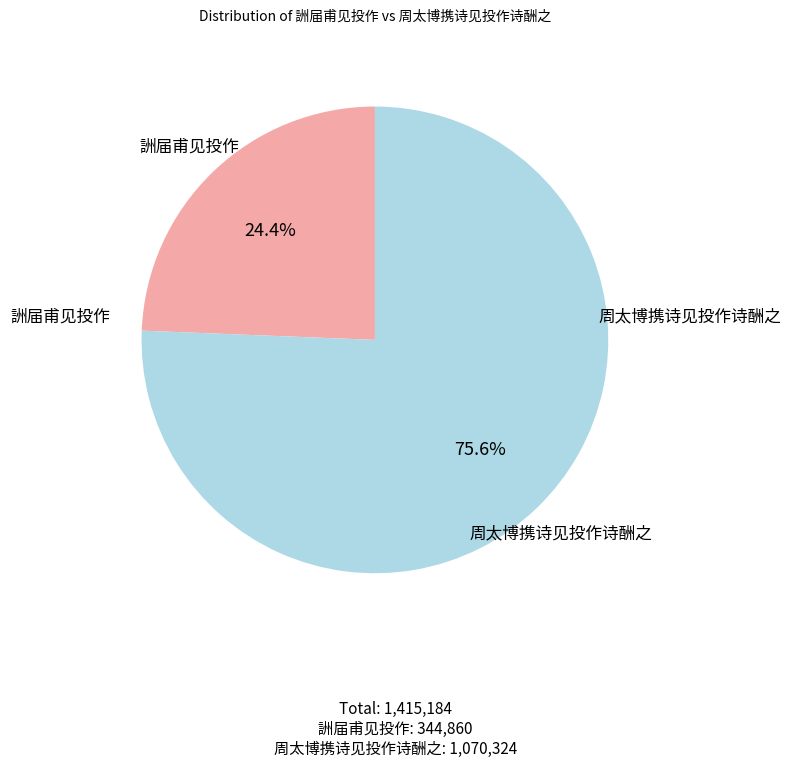

To the nearest percent, what portion does 周太博携诗见投作诗酬之 represent?

76%